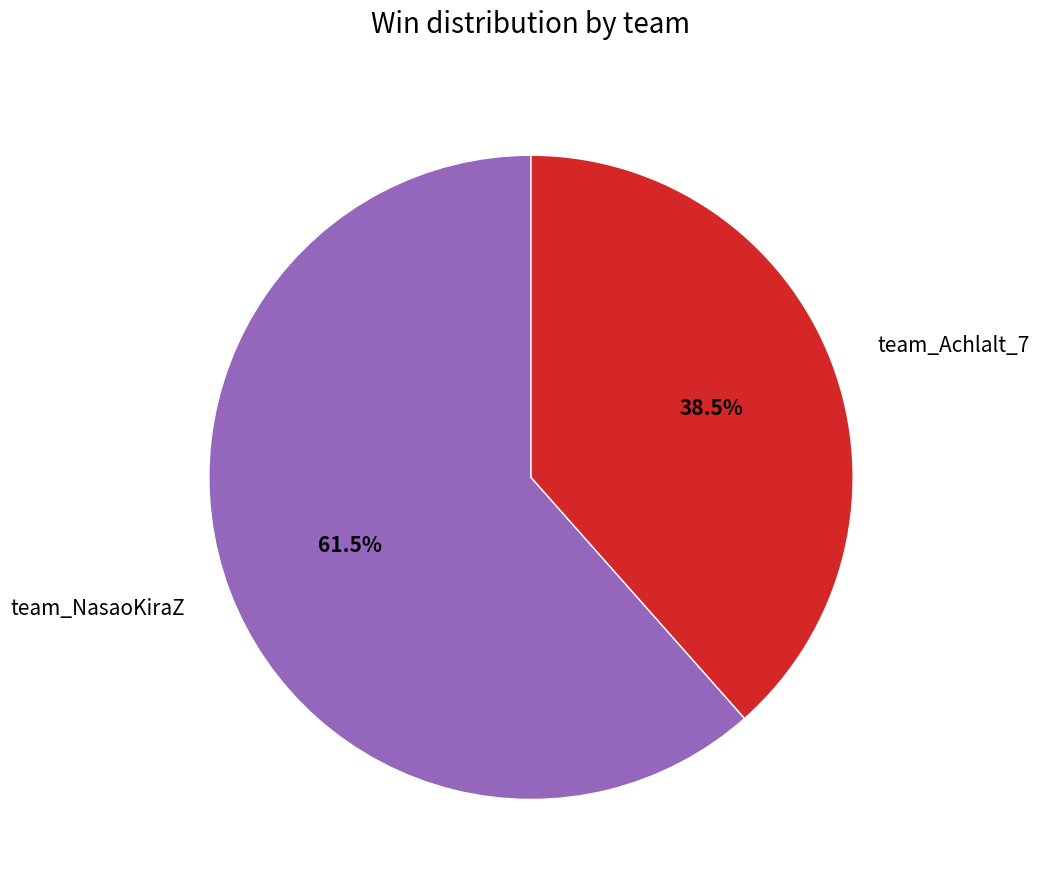

Which slice represents more than half of the pie?

team_NasaoKiraZ